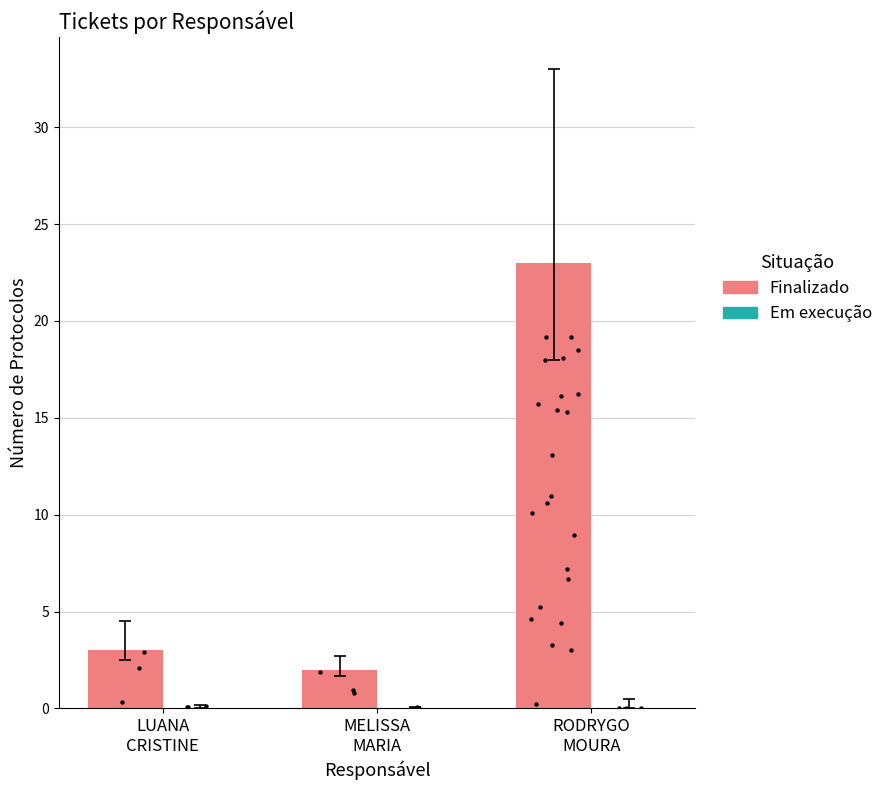

What are all the series names shown in the legend?

Finalizado, Em execução